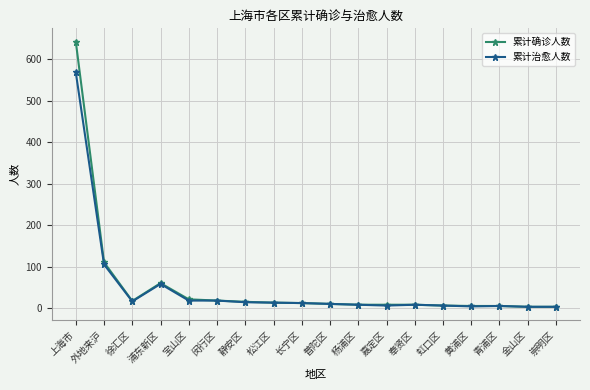

What is the label of the 8th point from the right?

杨浦区